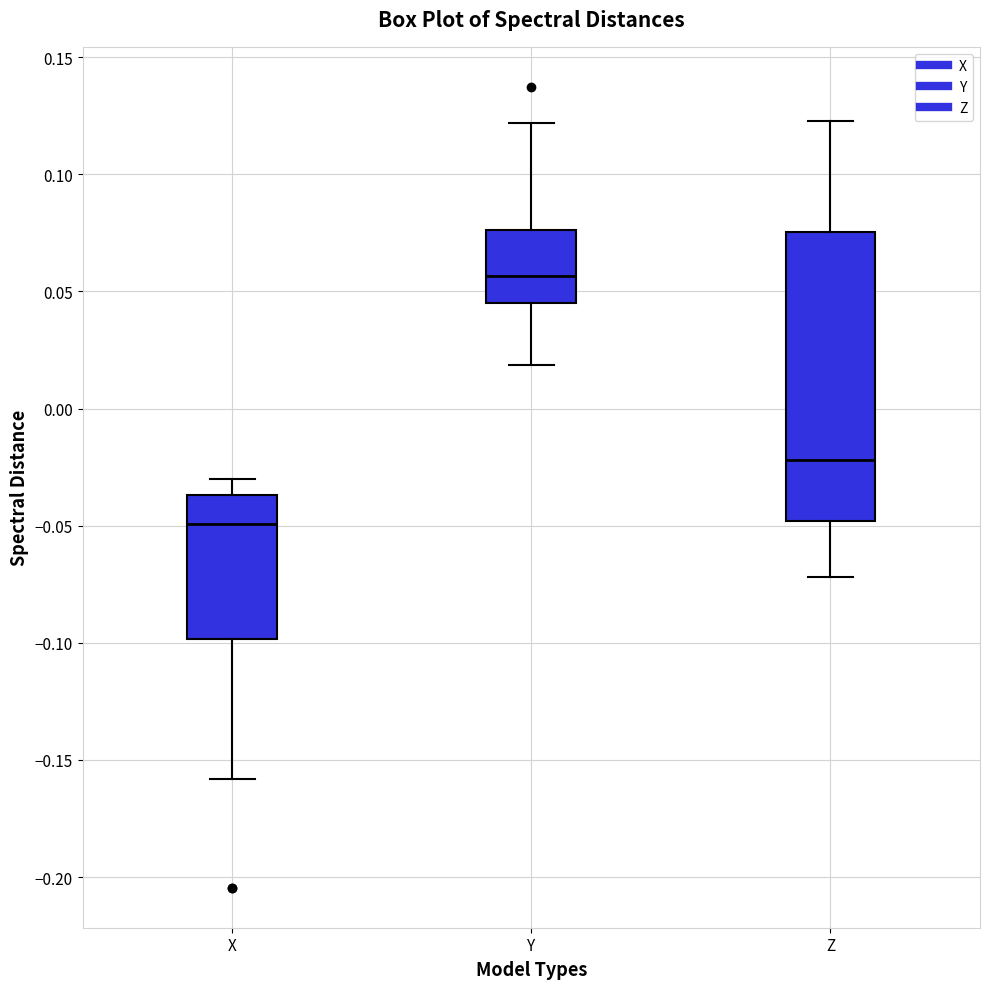

Comparing the boxes themselves (not the whiskers), which one is the tallest?

Z